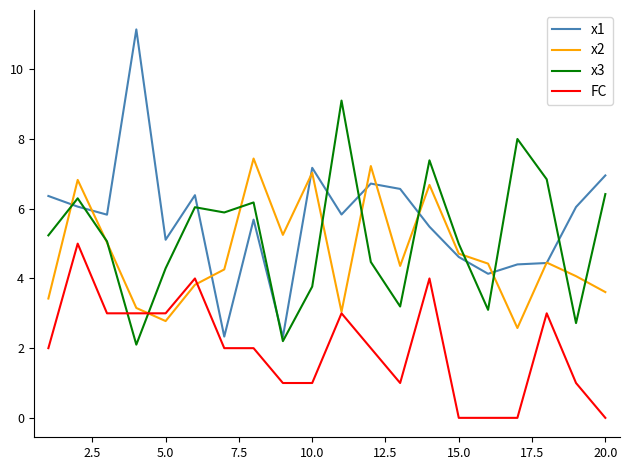

Count the number of categories in the chart.

20